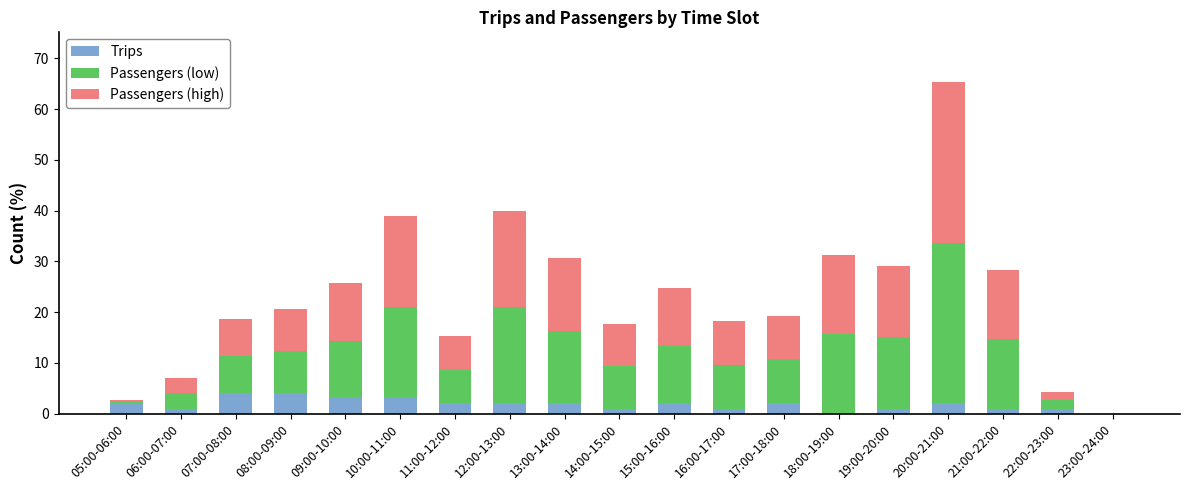

The Trips series shows 2.0 at 11:00-12:00. True or false?

True